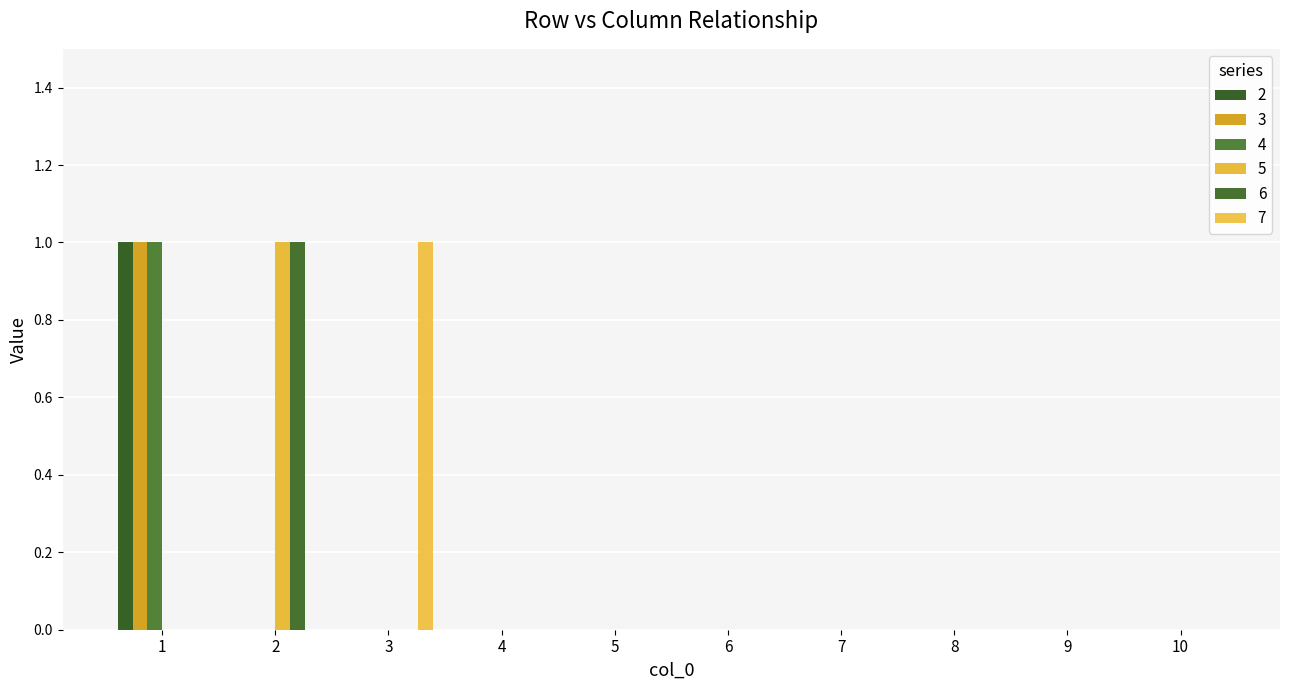

Where is 7 nearest to the value 0?

1